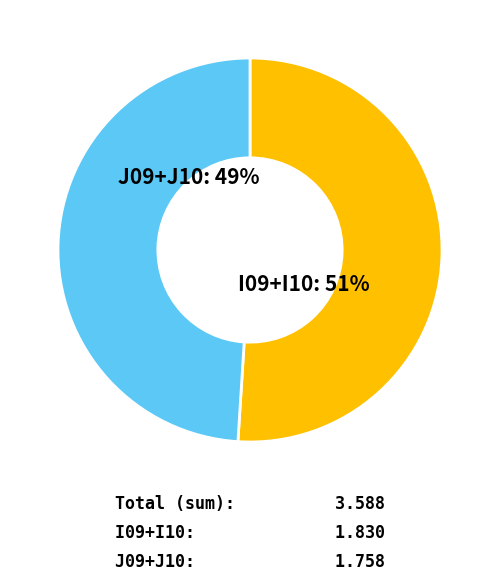

To the nearest percent, what is the average slice percentage?

50%